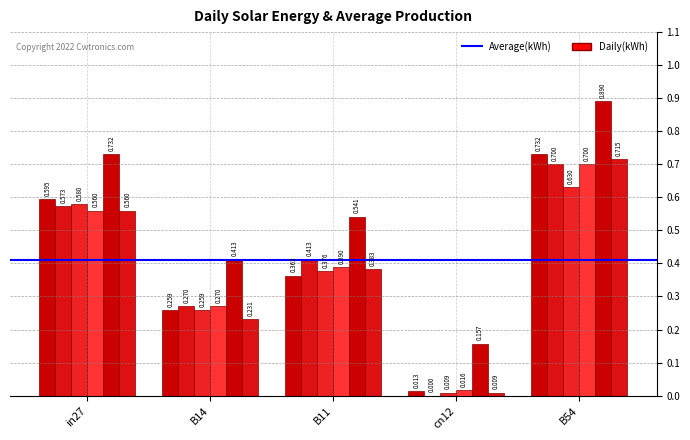

What is the label of the 2nd bar from the left?

B14